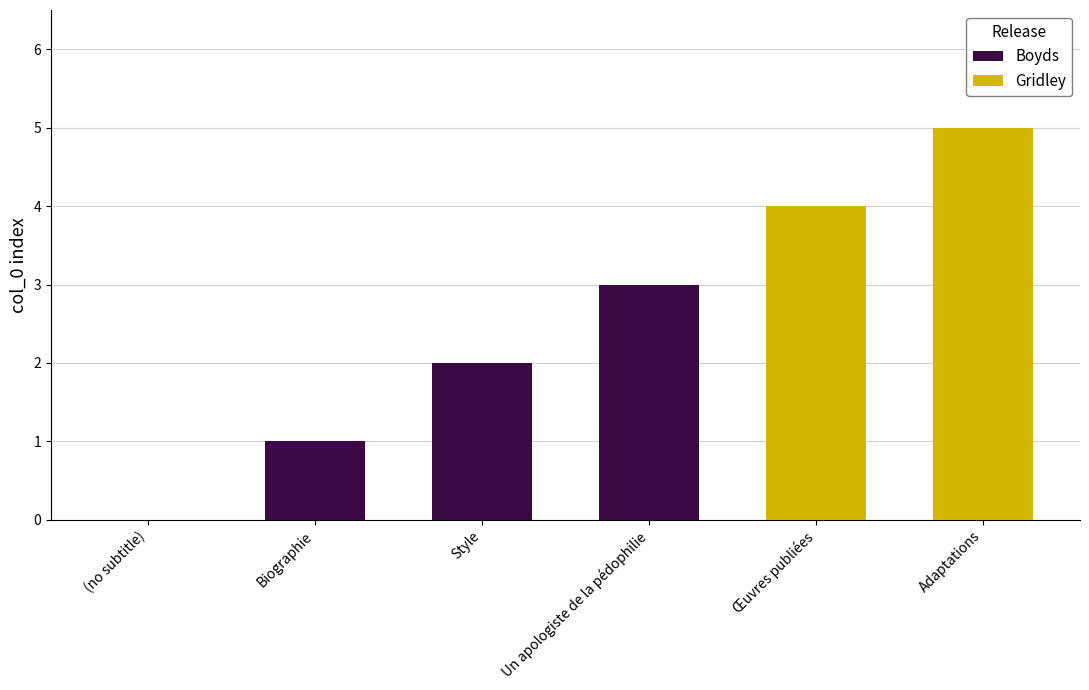

Reading right to left, transcribe all the data shown in this chart.

Adaptations=5	Œuvres publiées=4	Un apologiste de la pédophilie=3	Style=2	Biographie=1	(no subtitle)=0